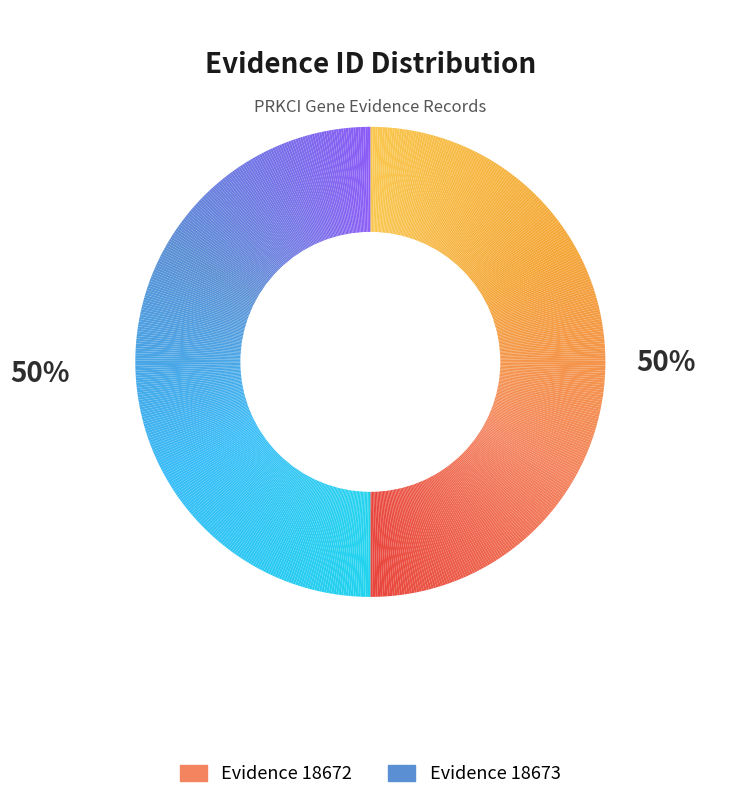

Which slice is the largest?

18673